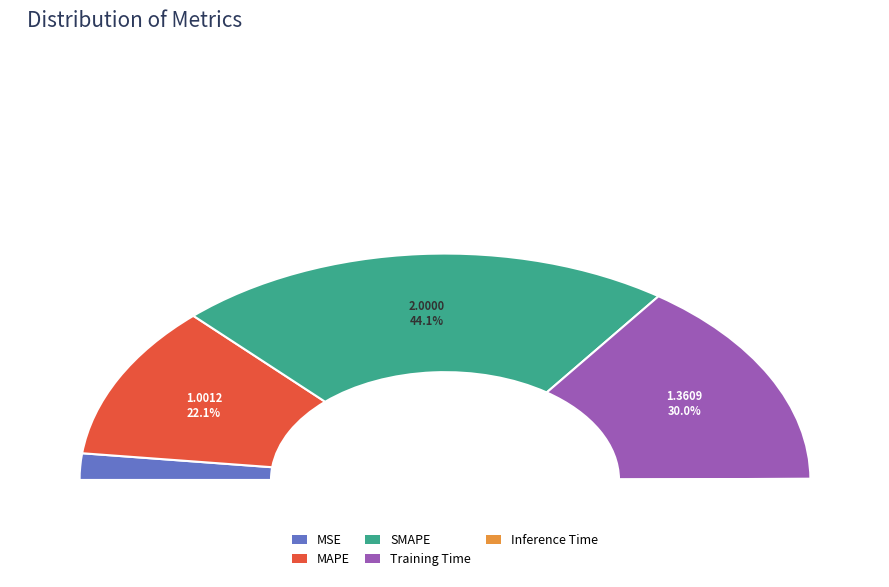

Is it true that Inference Time is 11% of the pie?

False